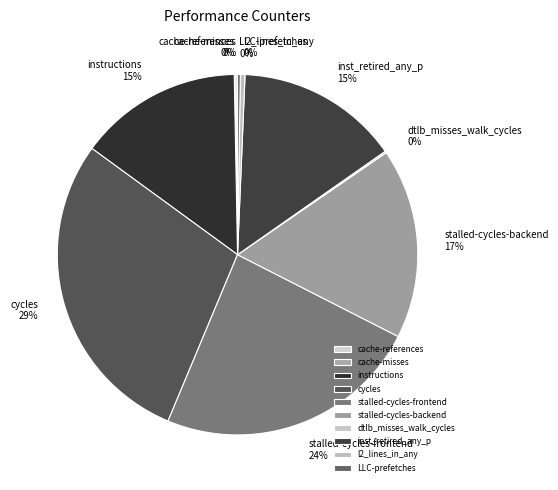

True or false: cycles accounts for 21% of the total.

False